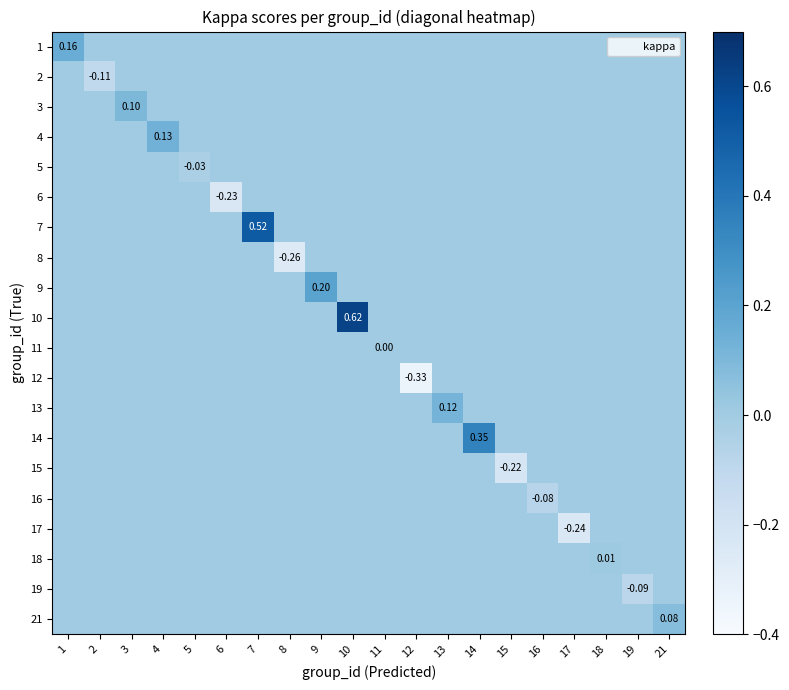

At how many categories does at least one series exceed 0?

10